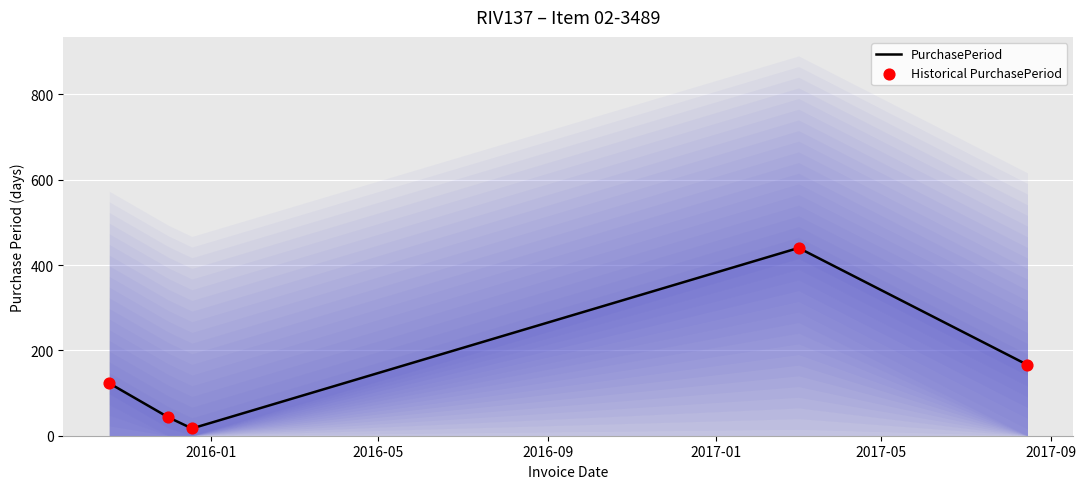

Which series has the largest total across all categories?

PurchasePeriod